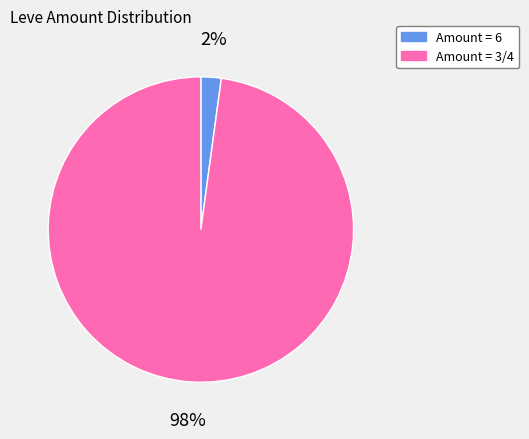

Do Amount = 3/4 and Amount = 6 together represent more than half of the pie?

Yes